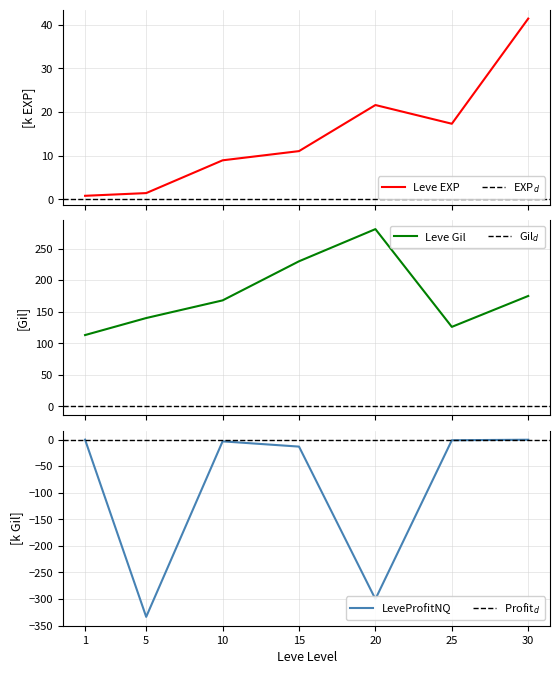

The Leve Gil series shows 292.5 at 30. True or false?

False